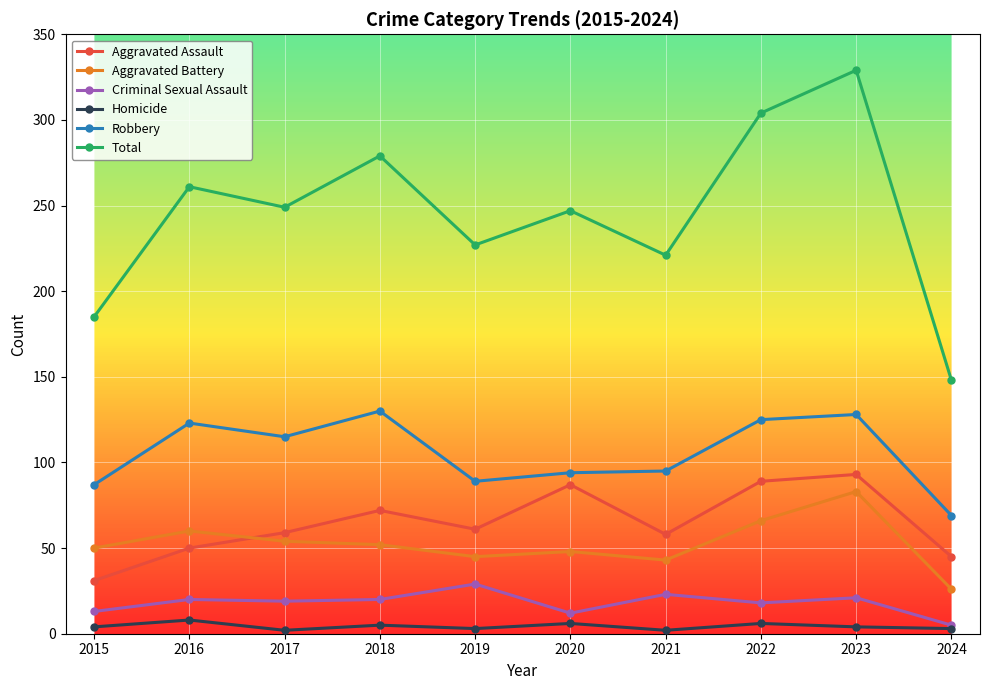

How many values in the Criminal Sexual Assault series are below 20?

5